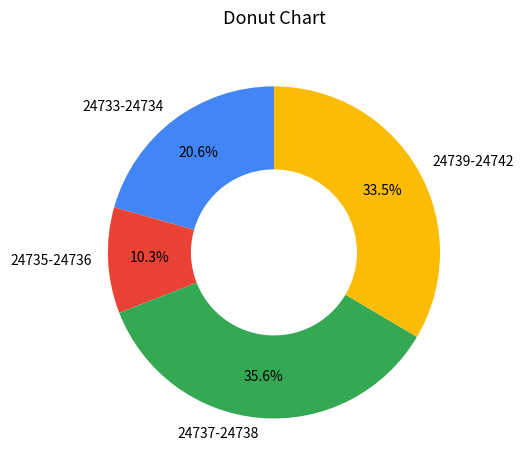

Count the number of slices in the pie.

4